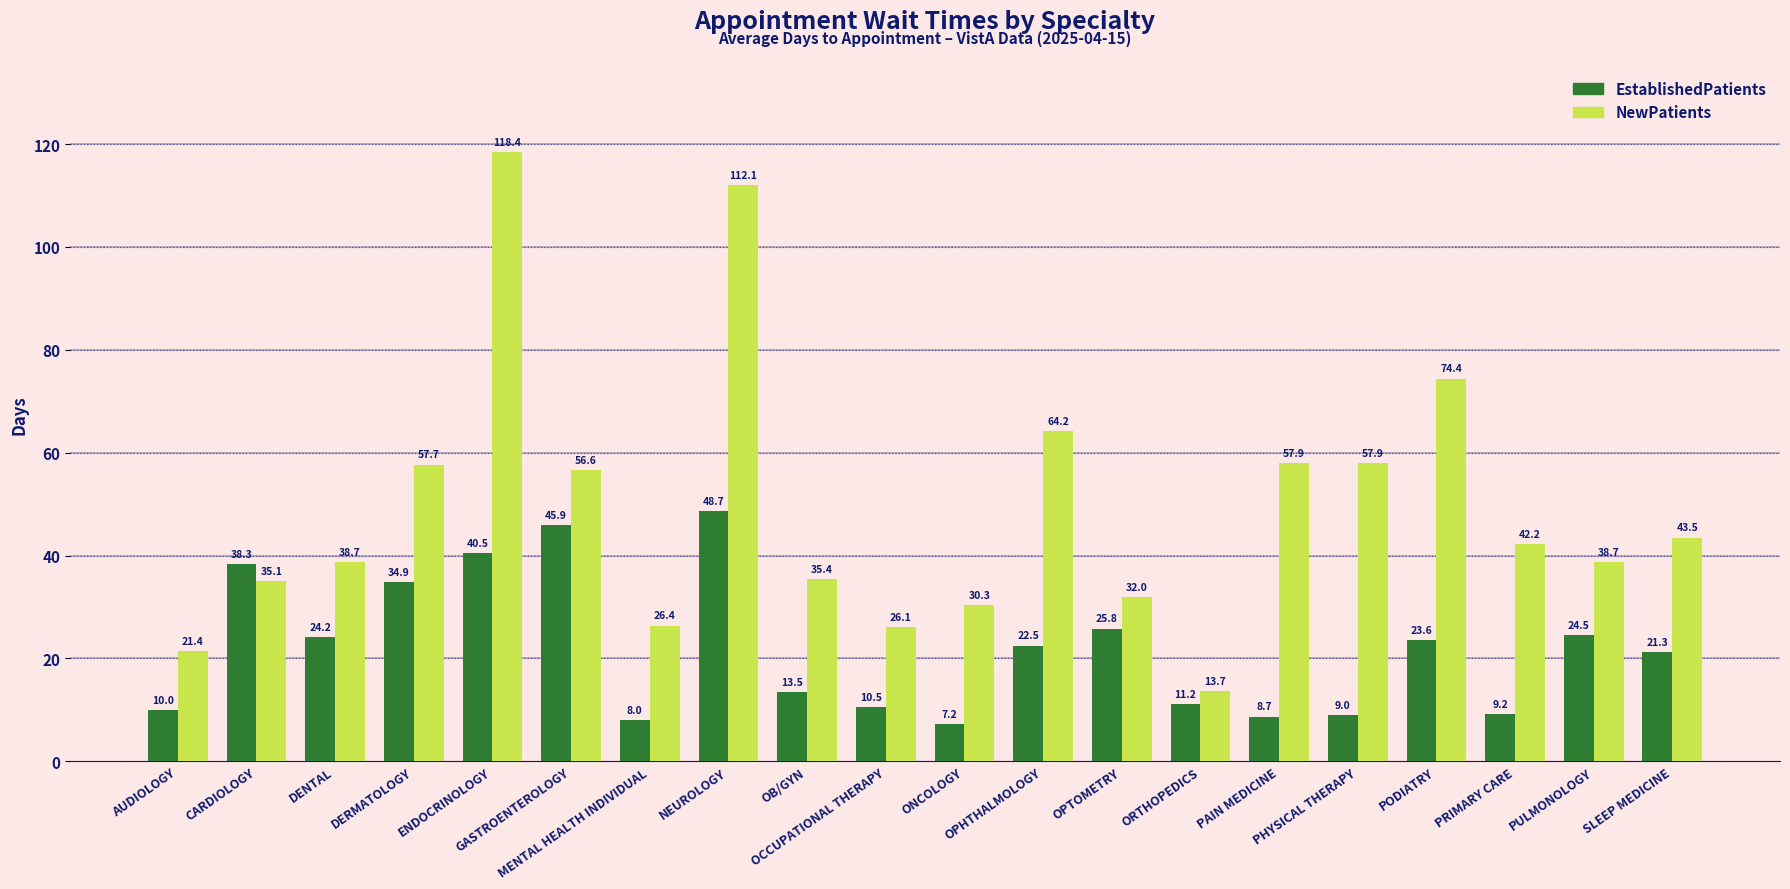

Reading right to left, extract all data points from this chart.

EstablishedPatients: SLEEP MEDICINE=21.3	PULMONOLOGY=24.5	PRIMARY CARE=9.2	PODIATRY=23.6	PHYSICAL THERAPY=9.0	PAIN MEDICINE=8.7	ORTHOPEDICS=11.2	OPTOMETRY=25.8	OPHTHALMOLOGY=22.5	ONCOLOGY=7.2	OCCUPATIONAL THERAPY=10.5	OB/GYN=13.5	NEUROLOGY=48.7	MENTAL HEALTH INDIVIDUAL=8.0	GASTROENTEROLOGY=45.9	ENDOCRINOLOGY=40.5	DERMATOLOGY=34.9	DENTAL=24.2	CARDIOLOGY=38.3	AUDIOLOGY=10.0
NewPatients: SLEEP MEDICINE=43.5	PULMONOLOGY=38.7	PRIMARY CARE=42.2	PODIATRY=74.4	PHYSICAL THERAPY=57.9	PAIN MEDICINE=57.9	ORTHOPEDICS=13.7	OPTOMETRY=32.0	OPHTHALMOLOGY=64.2	ONCOLOGY=30.3	OCCUPATIONAL THERAPY=26.1	OB/GYN=35.4	NEUROLOGY=112.1	MENTAL HEALTH INDIVIDUAL=26.4	GASTROENTEROLOGY=56.6	ENDOCRINOLOGY=118.4	DERMATOLOGY=57.7	DENTAL=38.7	CARDIOLOGY=35.1	AUDIOLOGY=21.4